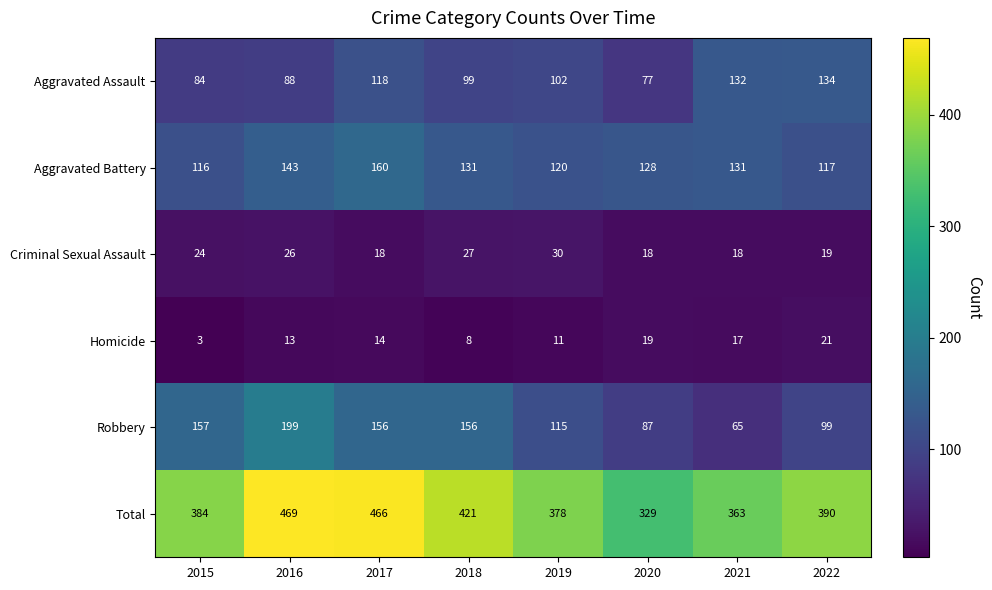

What is the spread (max minus min) of values at 2020?

311